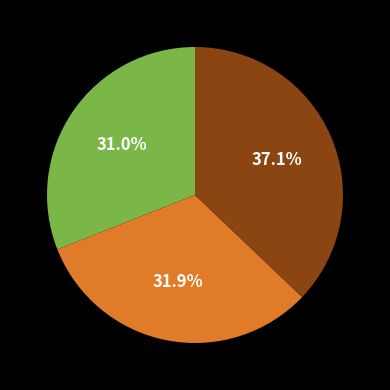

How many slices are in this pie chart?

3